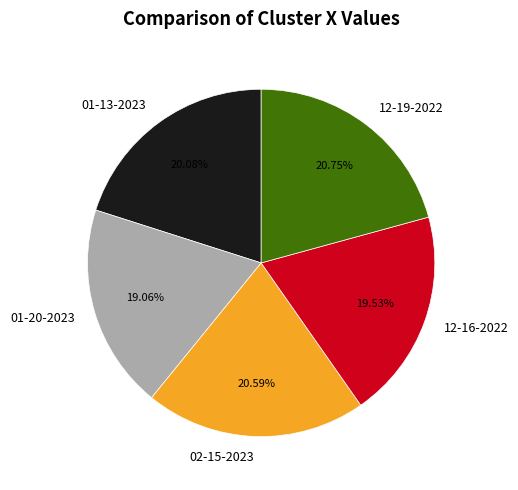

What is the ratio of the value at 02-15-2023 to the value at 01-20-2023?

1.1